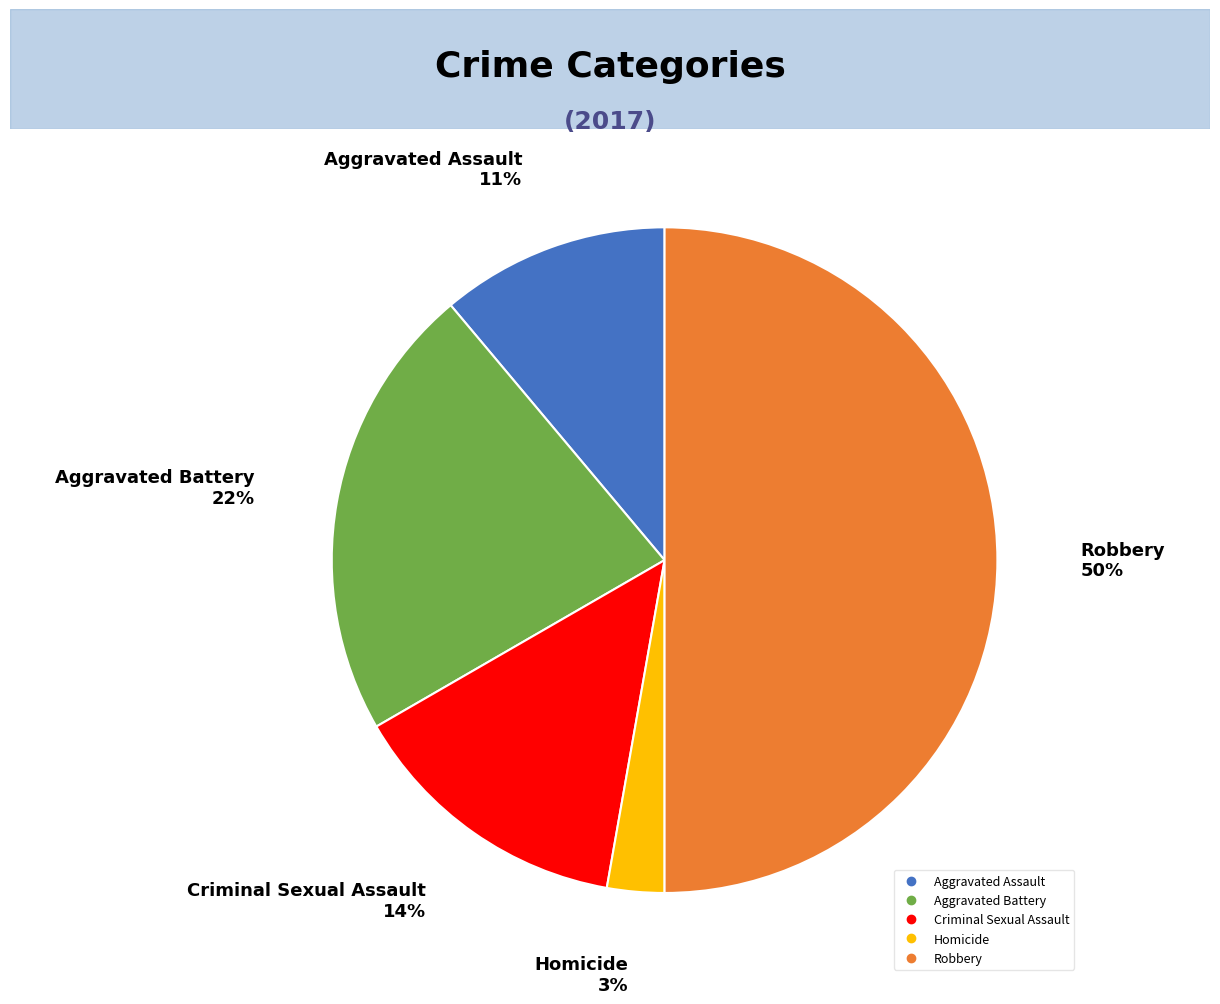

Count the number of slices in the pie.

5